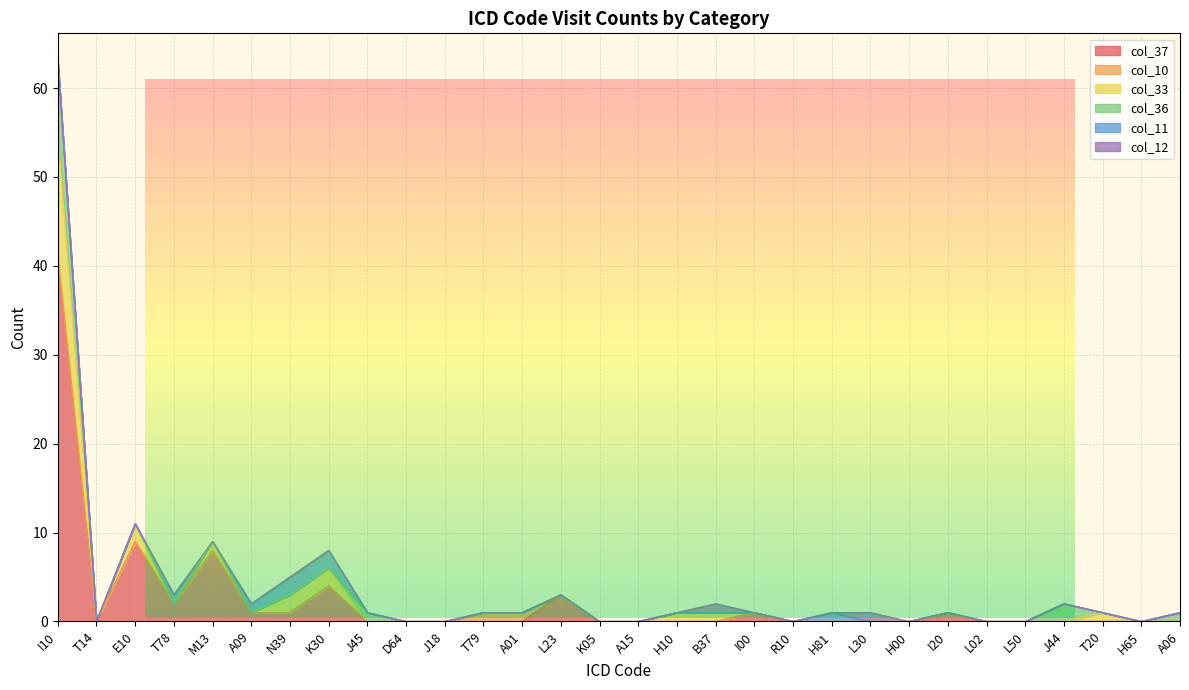

Between I00 and L23, which is larger?

L23